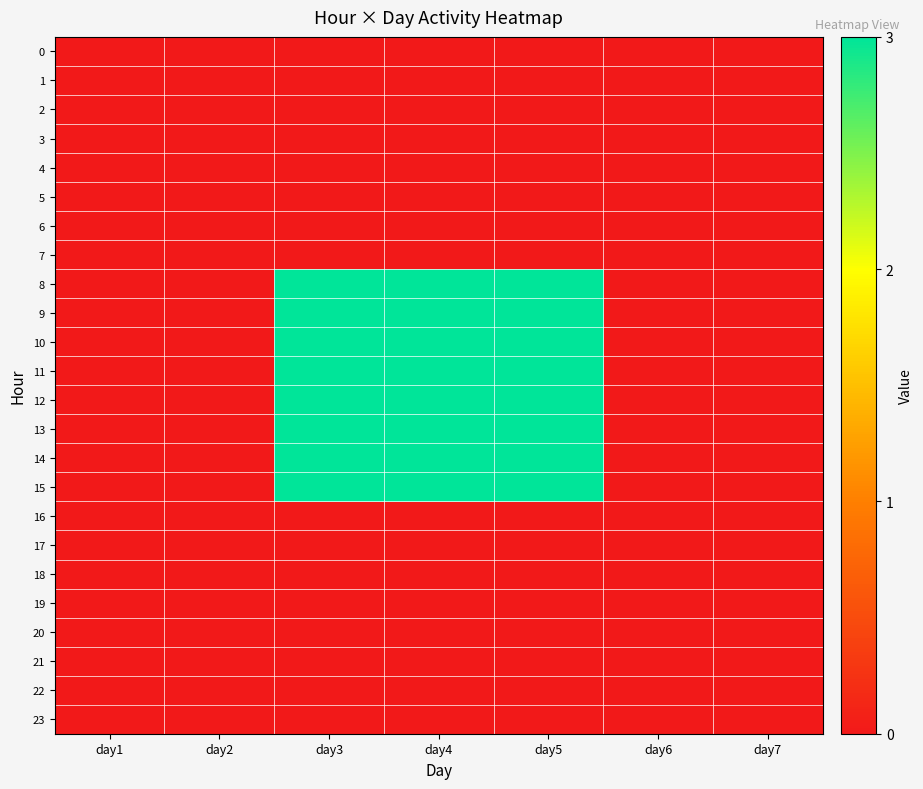

Reading right to left, extract all data points from this chart.

0: day7=0	day6=0	day5=0	day4=0	day3=0	day2=0	day1=0
1: day7=0	day6=0	day5=0	day4=0	day3=0	day2=0	day1=0
2: day7=0	day6=0	day5=0	day4=0	day3=0	day2=0	day1=0
3: day7=0	day6=0	day5=0	day4=0	day3=0	day2=0	day1=0
4: day7=0	day6=0	day5=0	day4=0	day3=0	day2=0	day1=0
5: day7=0	day6=0	day5=0	day4=0	day3=0	day2=0	day1=0
6: day7=0	day6=0	day5=0	day4=0	day3=0	day2=0	day1=0
7: day7=0	day6=0	day5=0	day4=0	day3=0	day2=0	day1=0
8: day7=0	day6=0	day5=3	day4=3	day3=3	day2=0	day1=0
9: day7=0	day6=0	day5=3	day4=3	day3=3	day2=0	day1=0
10: day7=0	day6=0	day5=3	day4=3	day3=3	day2=0	day1=0
11: day7=0	day6=0	day5=3	day4=3	day3=3	day2=0	day1=0
12: day7=0	day6=0	day5=3	day4=3	day3=3	day2=0	day1=0
13: day7=0	day6=0	day5=3	day4=3	day3=3	day2=0	day1=0
14: day7=0	day6=0	day5=3	day4=3	day3=3	day2=0	day1=0
15: day7=0	day6=0	day5=3	day4=3	day3=3	day2=0	day1=0
16: day7=0	day6=0	day5=0	day4=0	day3=0	day2=0	day1=0
17: day7=0	day6=0	day5=0	day4=0	day3=0	day2=0	day1=0
18: day7=0	day6=0	day5=0	day4=0	day3=0	day2=0	day1=0
19: day7=0	day6=0	day5=0	day4=0	day3=0	day2=0	day1=0
20: day7=0	day6=0	day5=0	day4=0	day3=0	day2=0	day1=0
21: day7=0	day6=0	day5=0	day4=0	day3=0	day2=0	day1=0
22: day7=0	day6=0	day5=0	day4=0	day3=0	day2=0	day1=0
23: day7=0	day6=0	day5=0	day4=0	day3=0	day2=0	day1=0